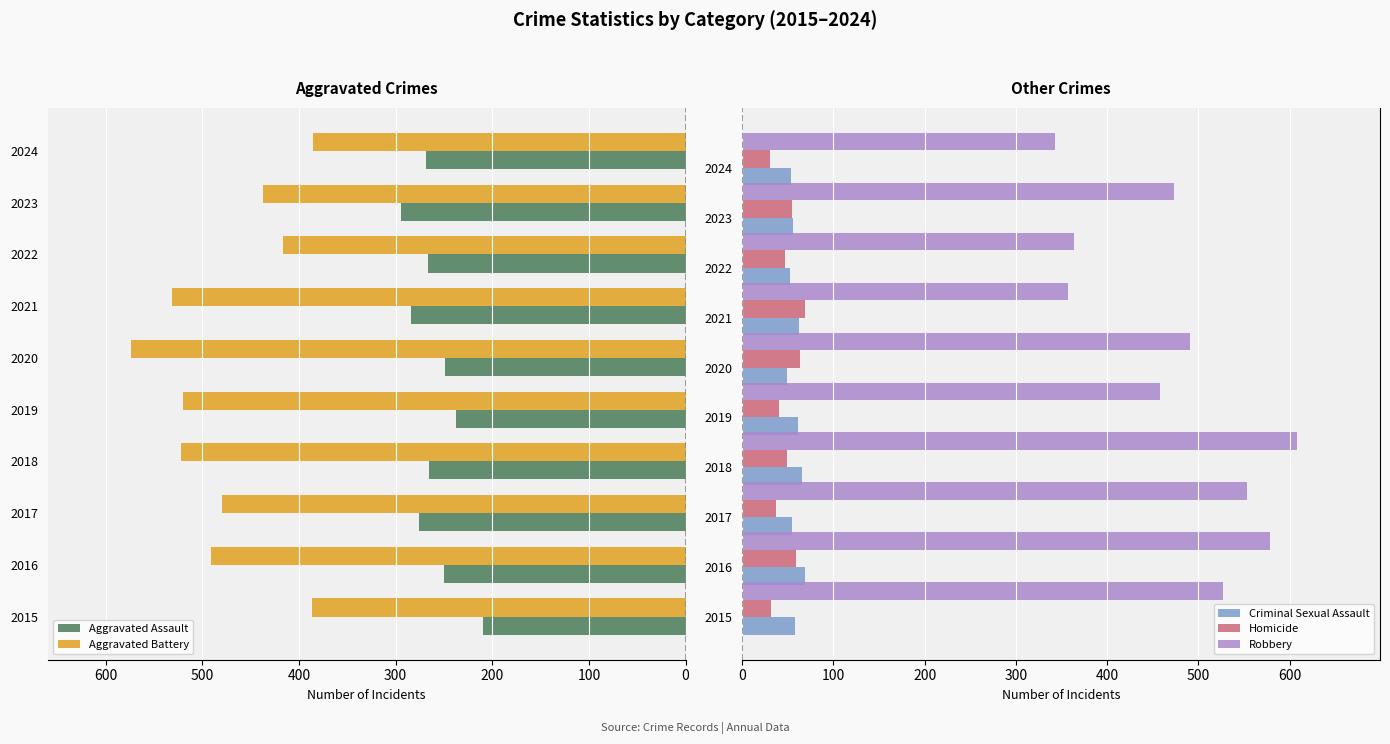

How many data points does each series have?

10